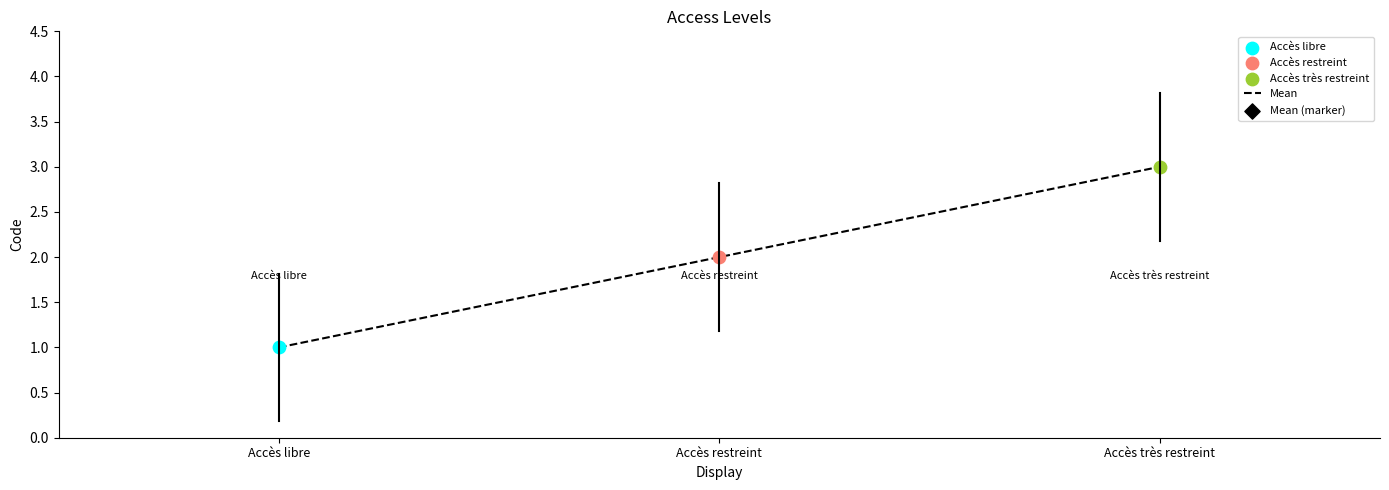

Between Accès restreint and Accès libre, which is larger?

Accès restreint